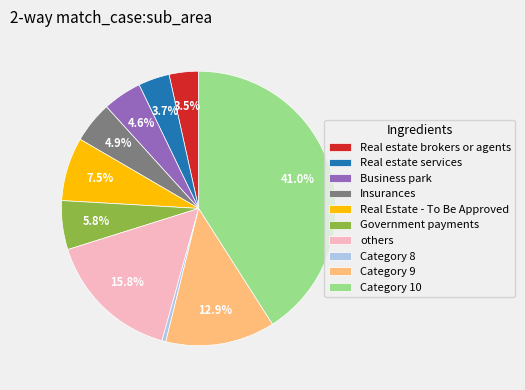

What portion of the pie excludes others?

84.2%